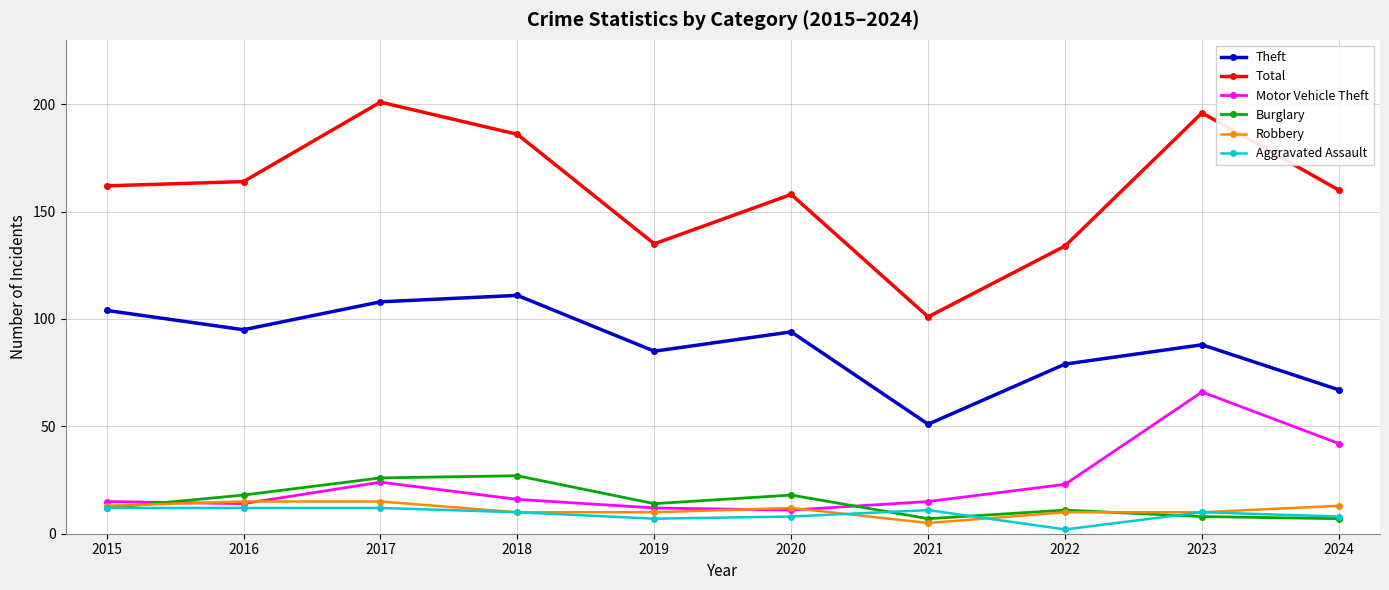

At which label is Motor Vehicle Theft closest to 38?

2024